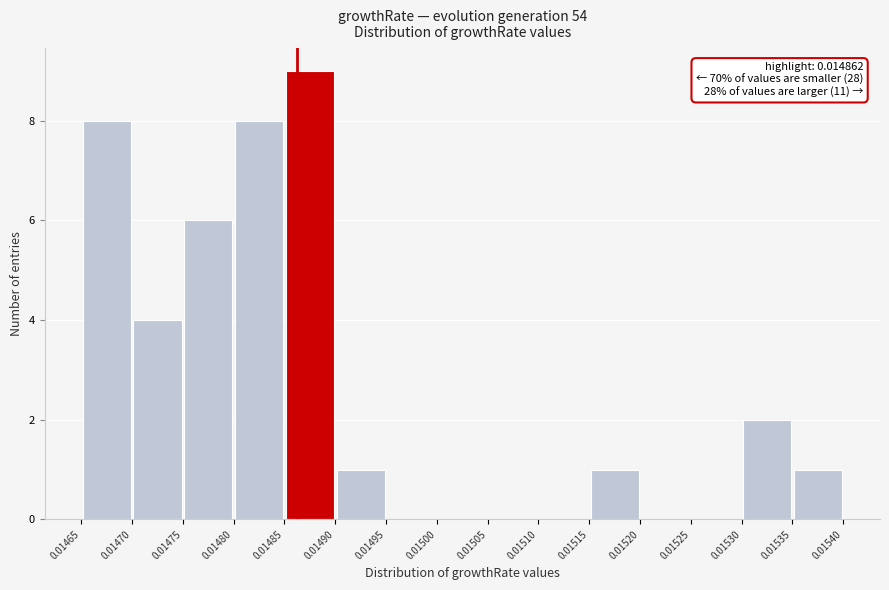

Which range on the x-axis has the tallest bar?

0.01485 to 0.01490